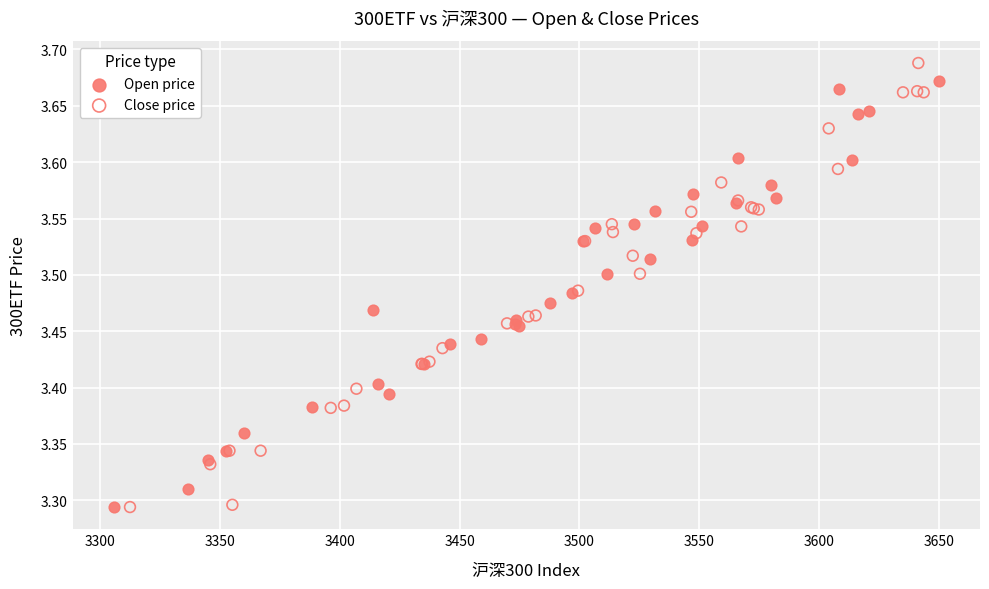

Which series has the widest spread of Y values?

Close price